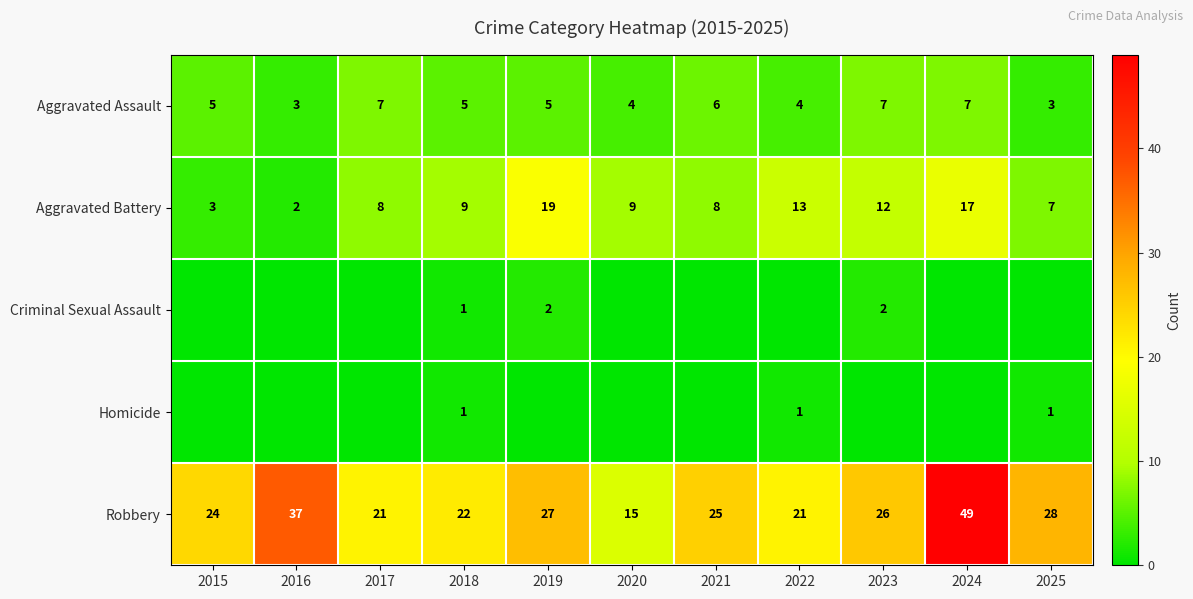

True or false: Aggravated Assault has a value of 7 at 2023.

True